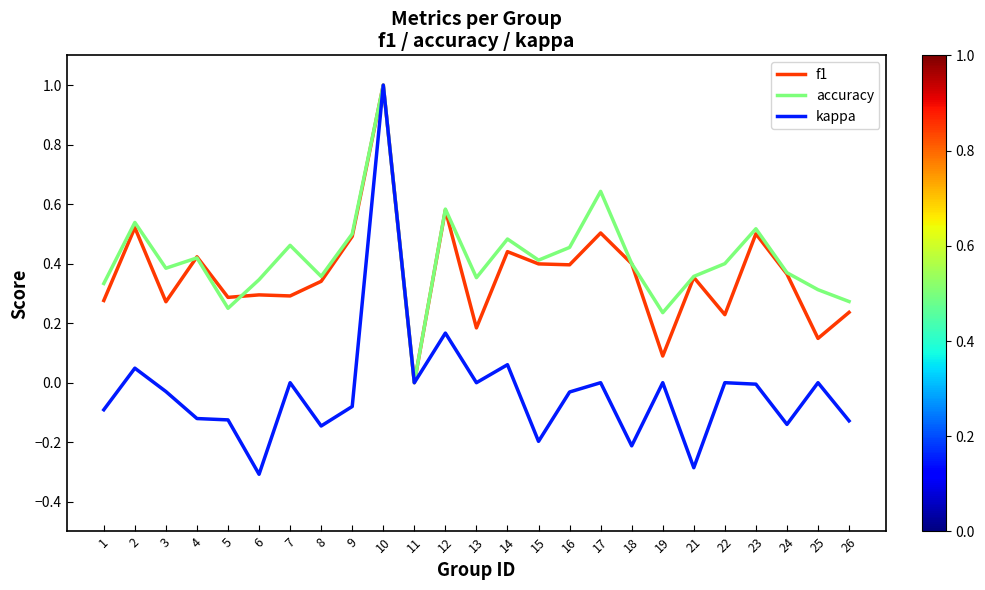

What is the maximum value shown in the chart?

1.0